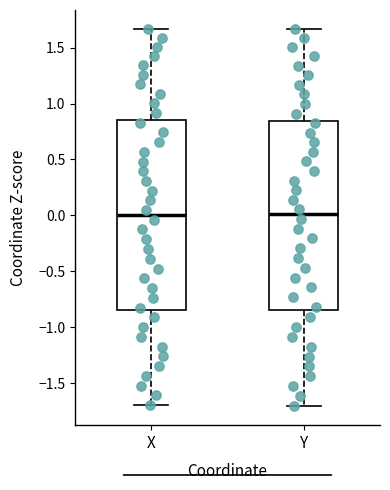

Reading left to right, read every box against the y-axis: the position of its median line, the range the box covers, and the ends of its whiskers. The values are not printed on the chart, so give them approximately, as read against the axis.

X: median 0.00, box -0.85 to 0.85, whiskers -1.70 to 1.65
Y: median 0.00, box -0.85 to 0.85, whiskers -1.70 to 1.65